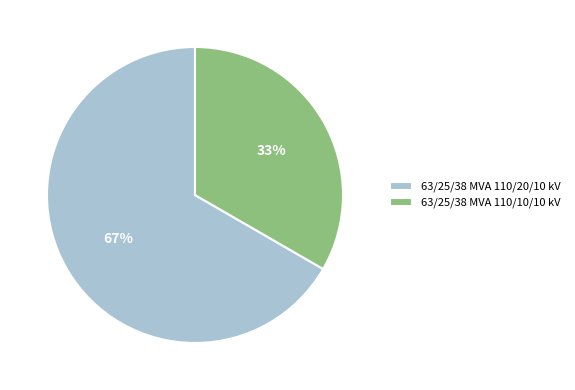

Count the number of slices in the pie.

2